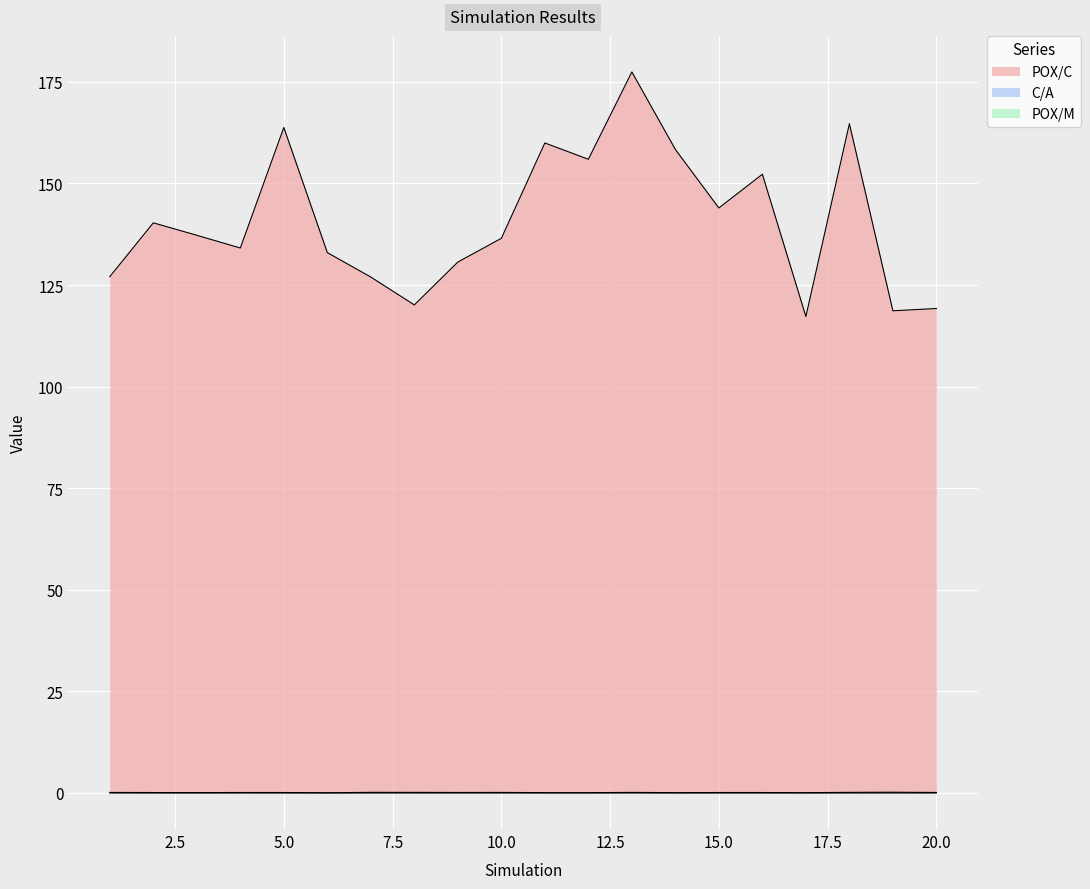

What is the minimum value for C/A?

0.1